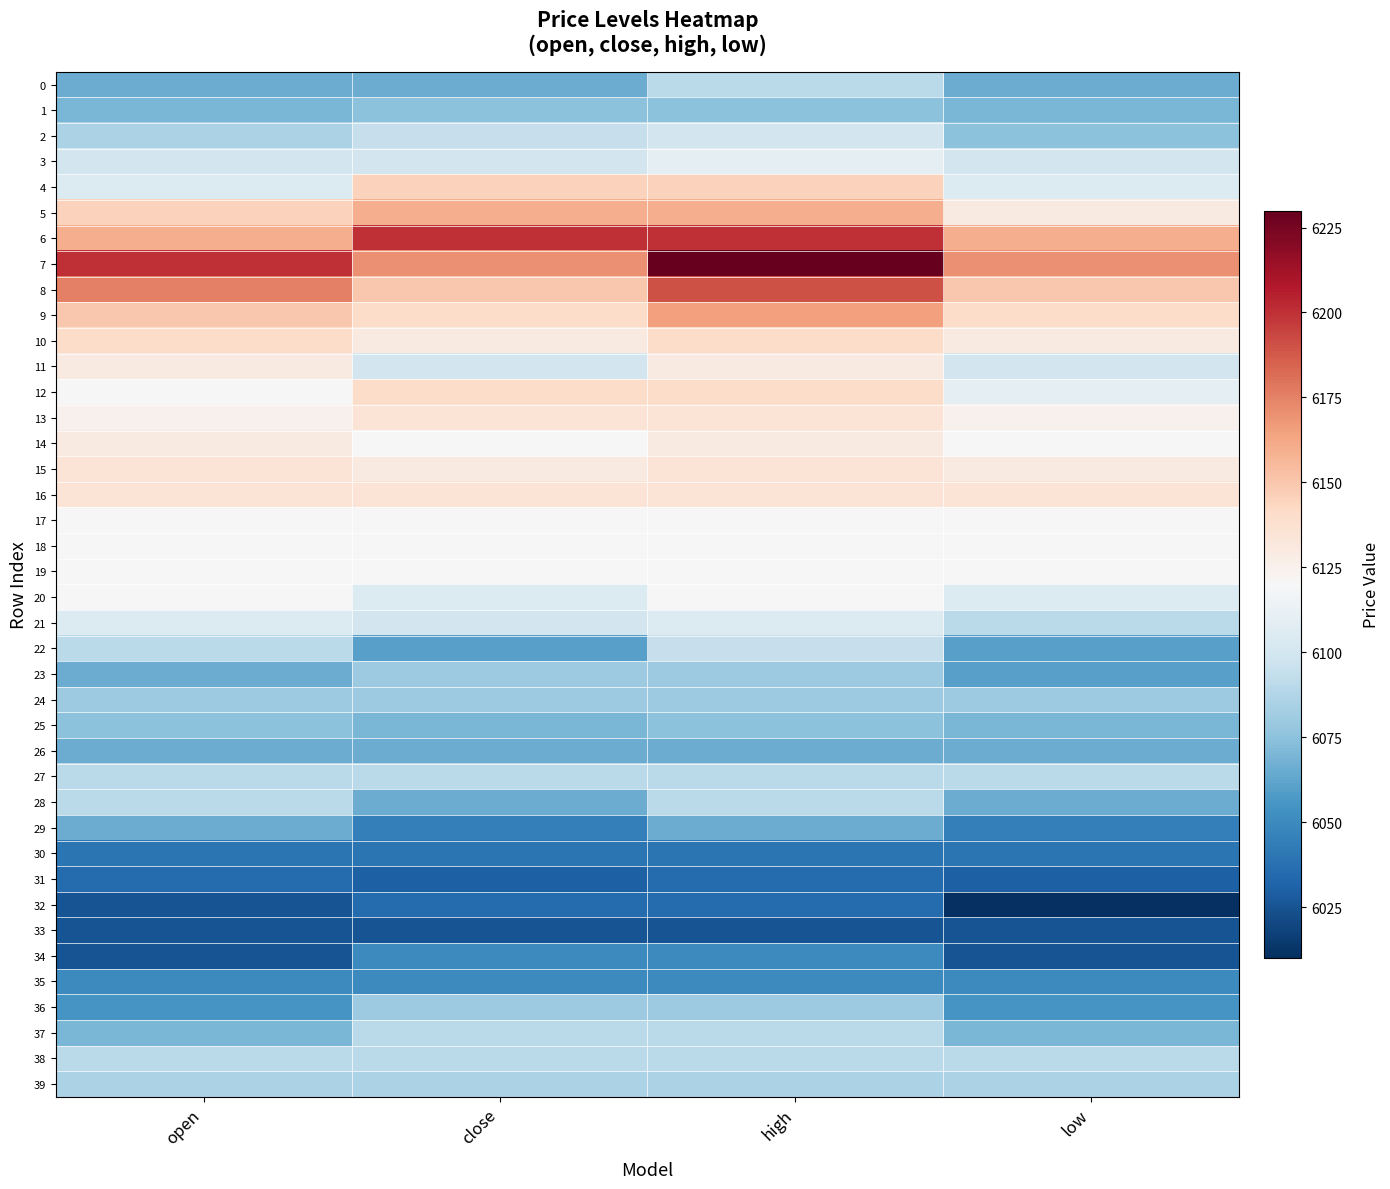

Between close and high, which is larger?

high